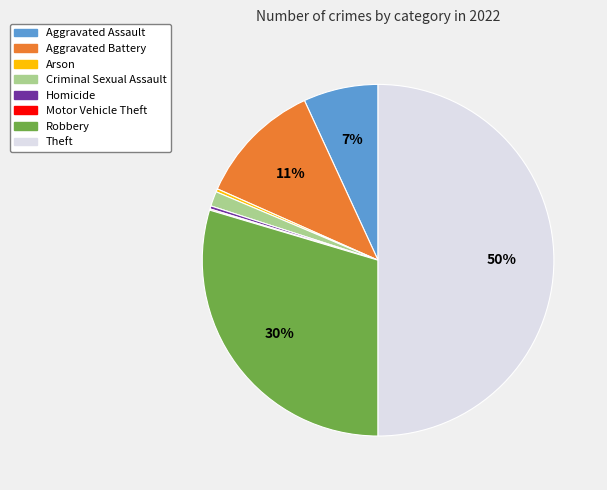

Approximately how many times larger is the value at Criminal Sexual Assault compared to Arson?

4.8